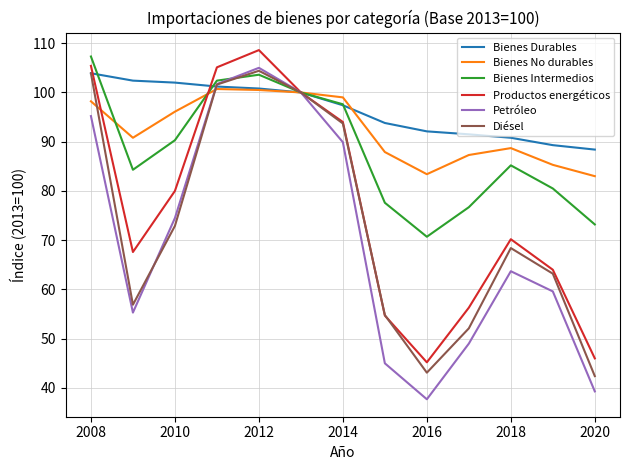

Which series has the widest spread of values?

Petróleo